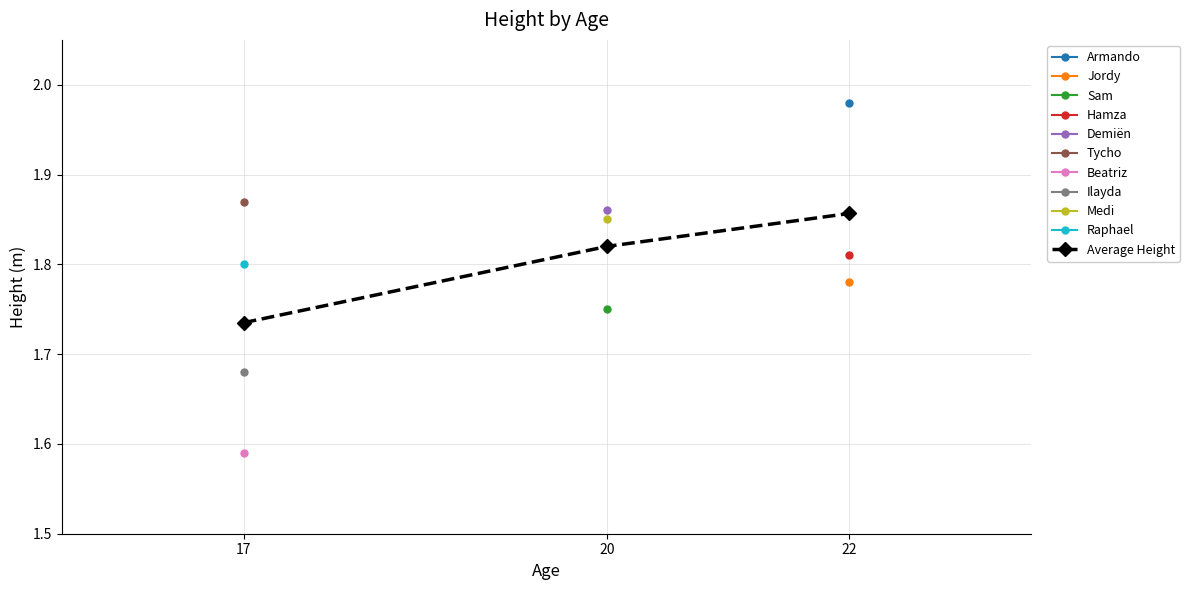

What is the value of the 1st point from the left?

1.7